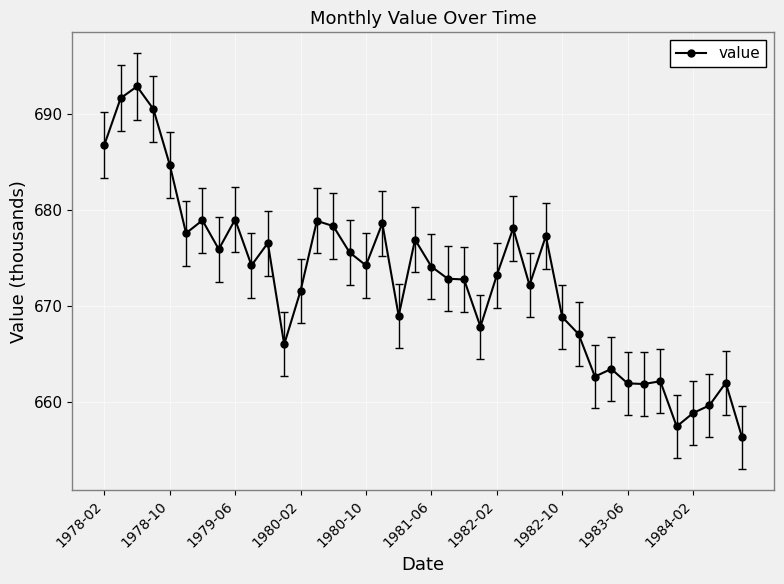

What is the difference between the maximum and minimum values?

36.5